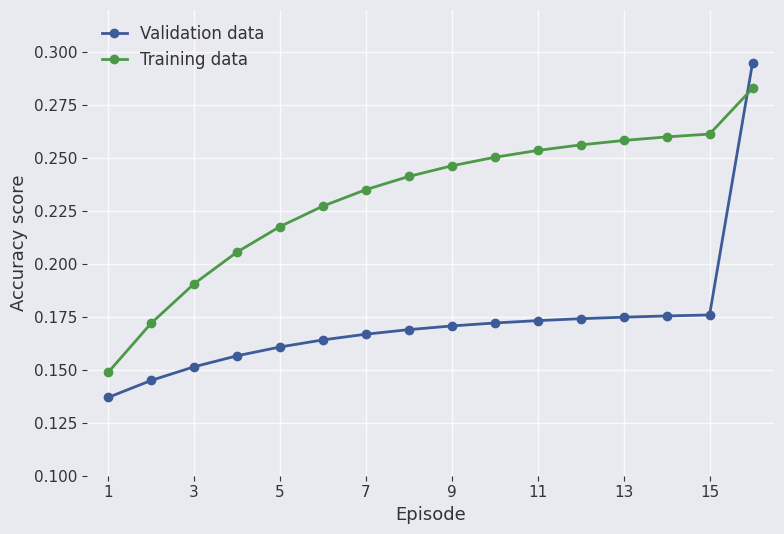

Rank the series by their average value, from highest to lowest.

Training data, Validation data